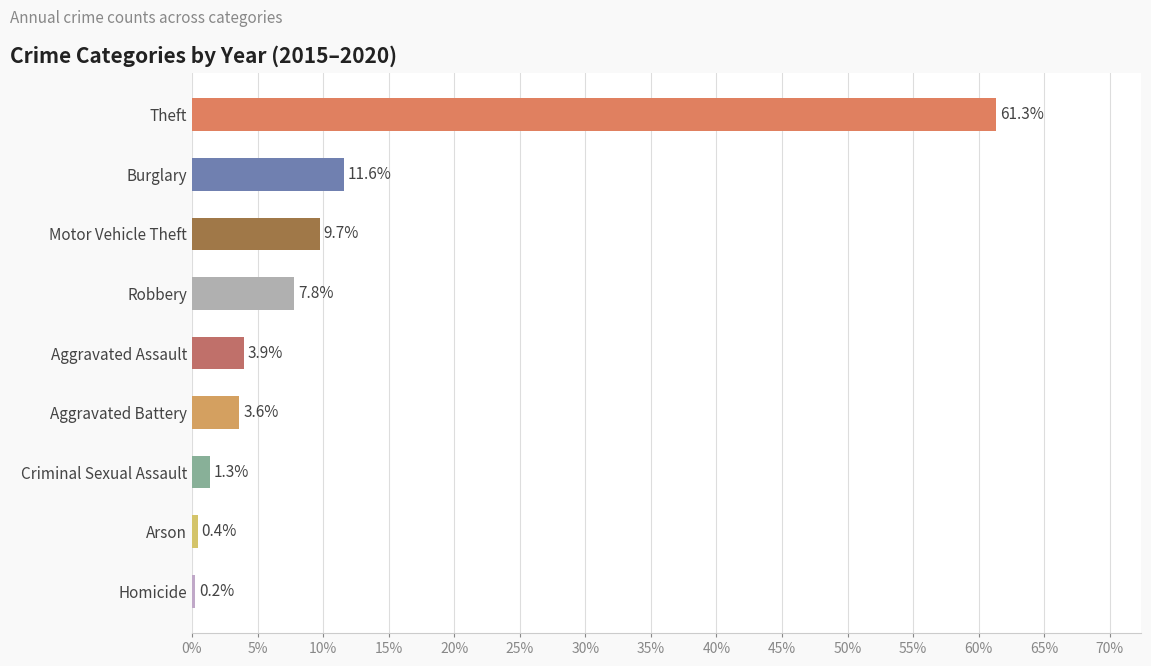

What is the minimum value shown in the chart?

0.2